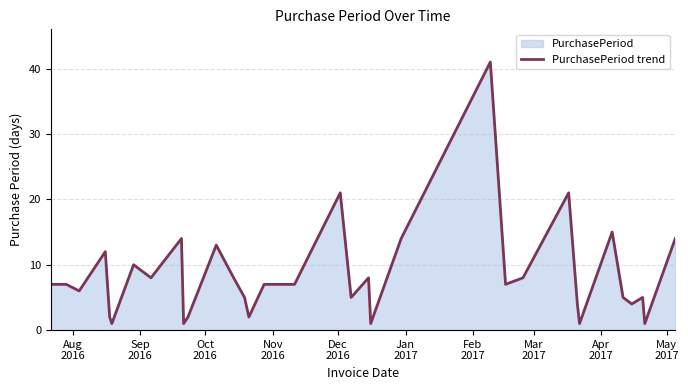

Reading left to right, transcribe all the data shown in this chart.

7	7	6	12	2	1	10	8	14	1	2	13	8	5	2	7	7	7	21	5	8	1	14	41	7	8	21	4	1	15	5	4	5	1	14